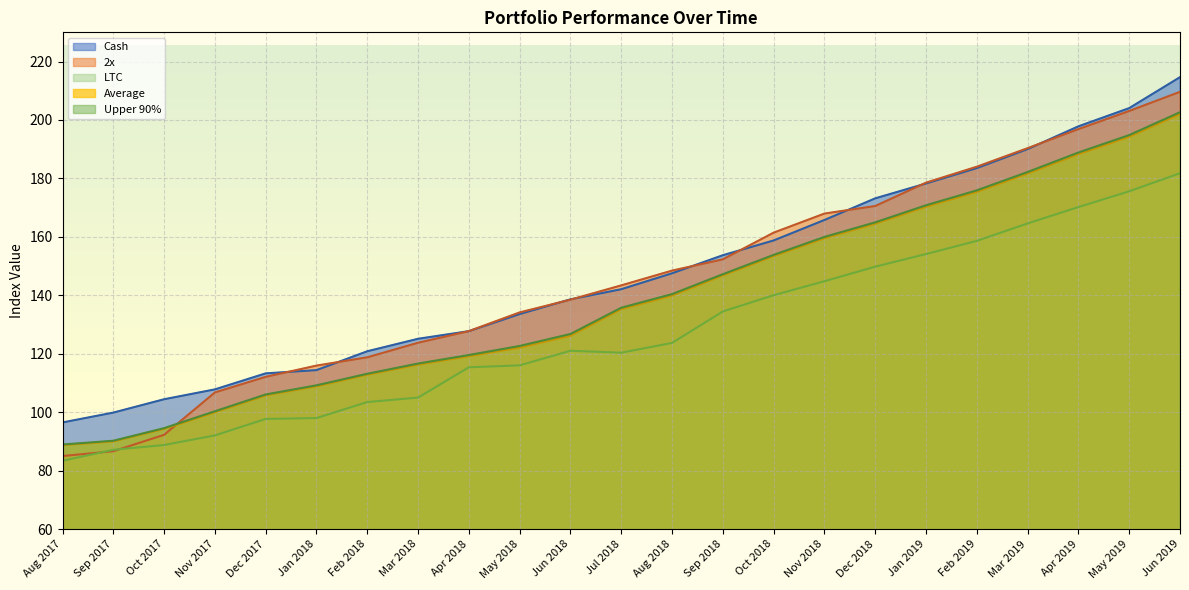

What is the difference between the 2x values at Oct 2017 and Jan 2018?

23.7